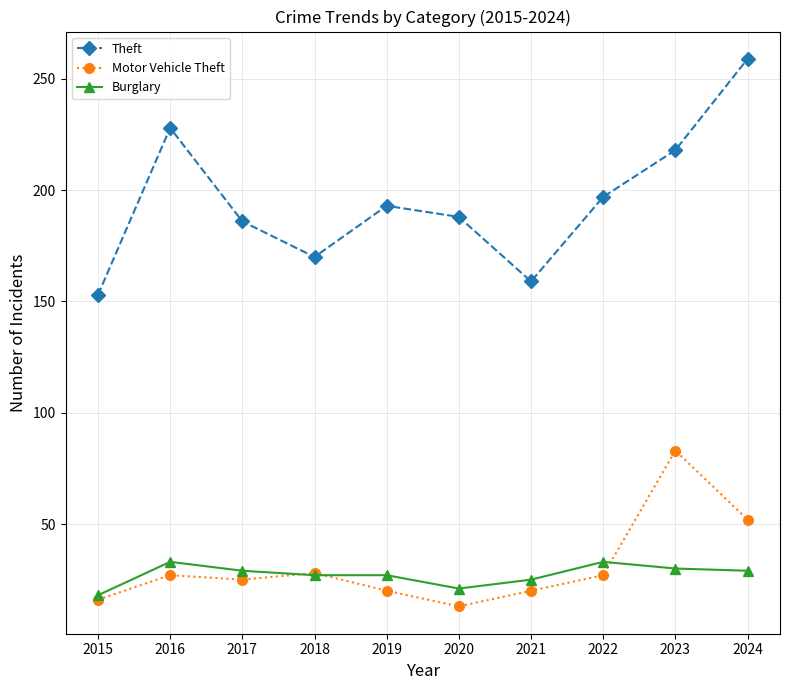

What is the difference between the highest and lowest values at 2016?

201